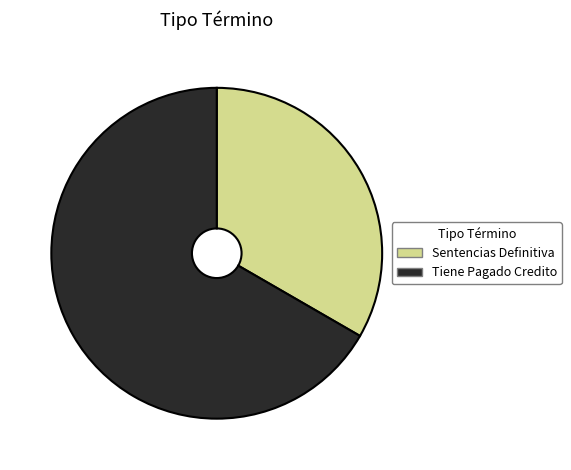

Which has a higher value, Sentencias Definitiva or Tiene Pagado Credito?

Tiene Pagado Credito